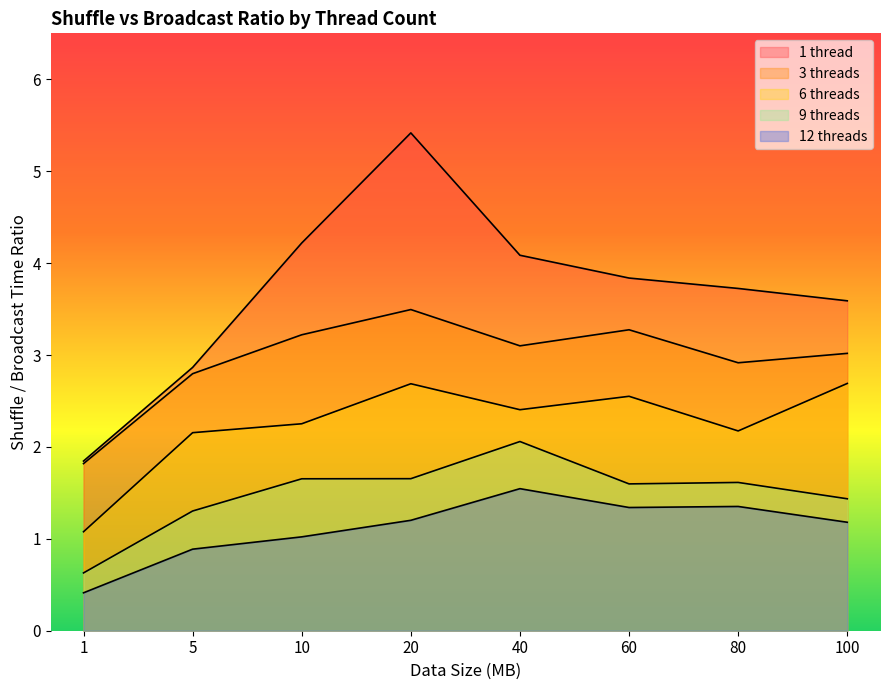

At how many categories does at least one series exceed 4?

3